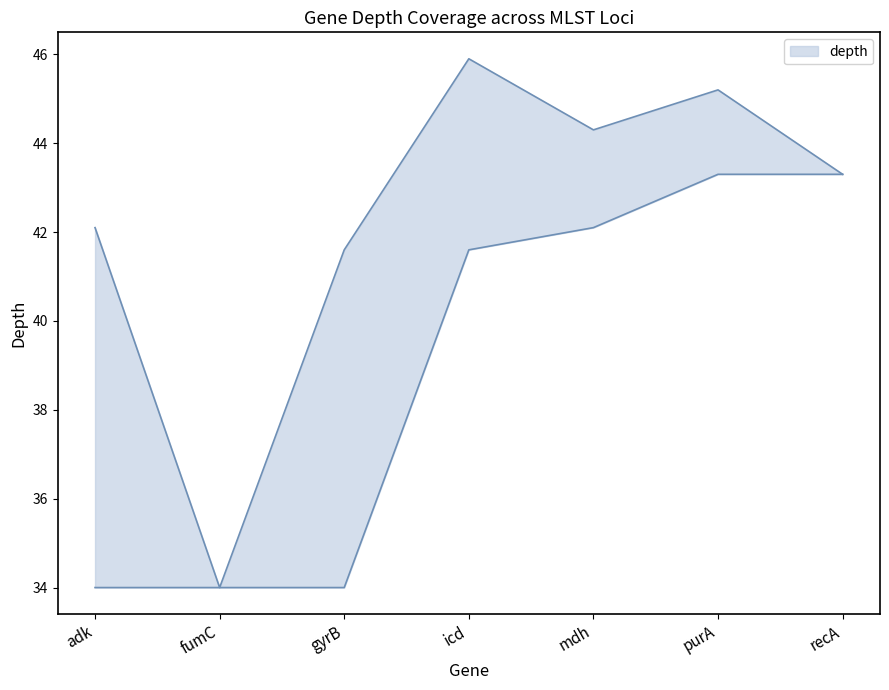

What is the maximum value shown in the chart?

45.9